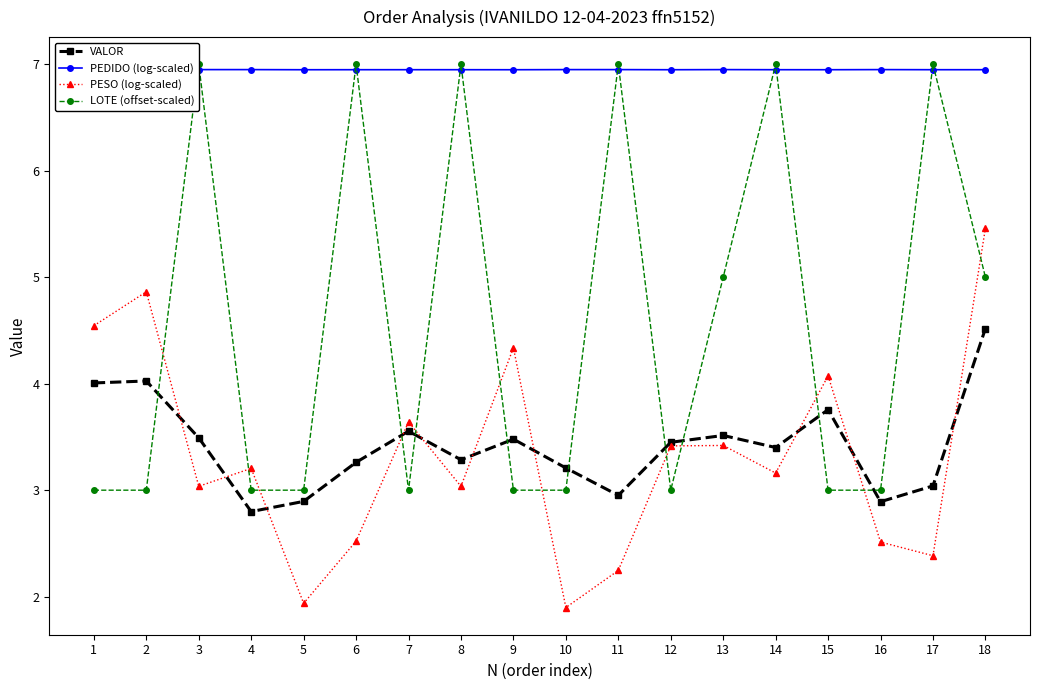

What is the minimum value for PEDIDO (log-scaled)?

6.9